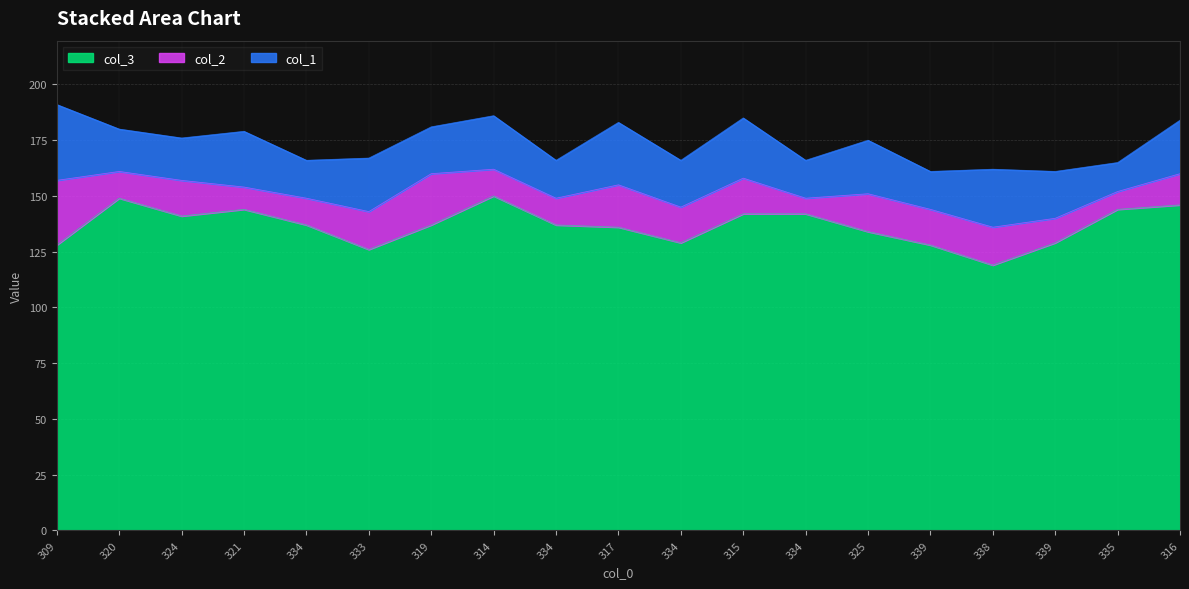

Which series has the largest total across all categories?

col_3